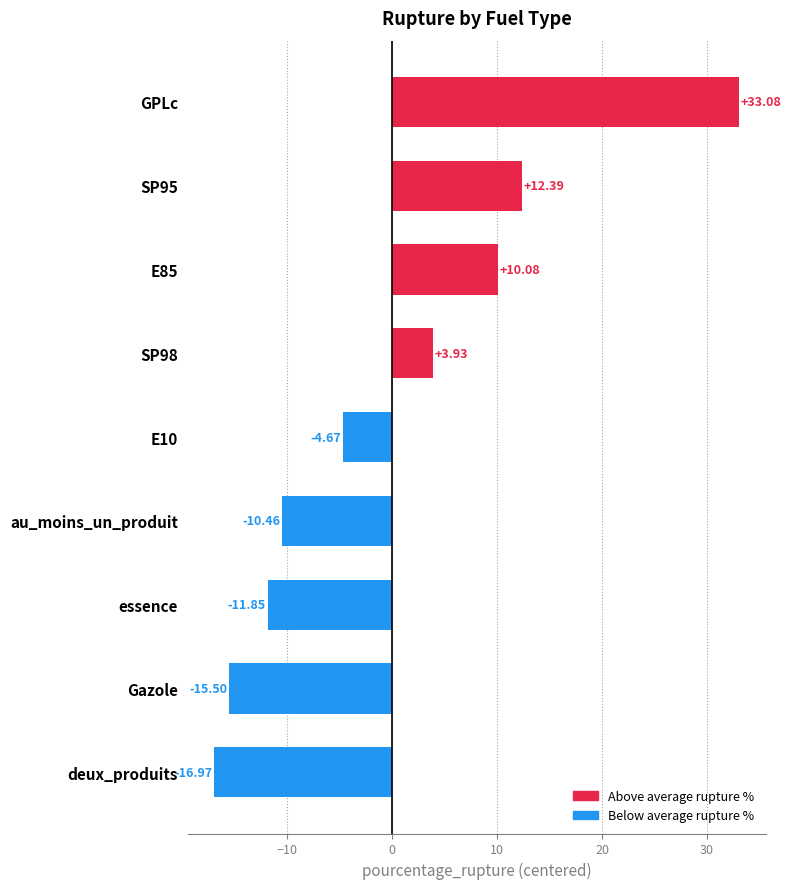

Rank the categories by value from lowest to highest.

deux_produits, Gazole, essence, au_moins_un_produit, E10, SP98, E85, SP95, GPLc